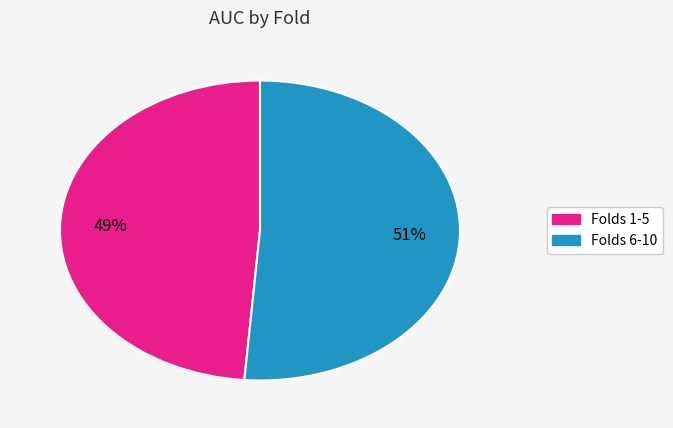

Is there any slice that represents more than half of the pie?

Yes